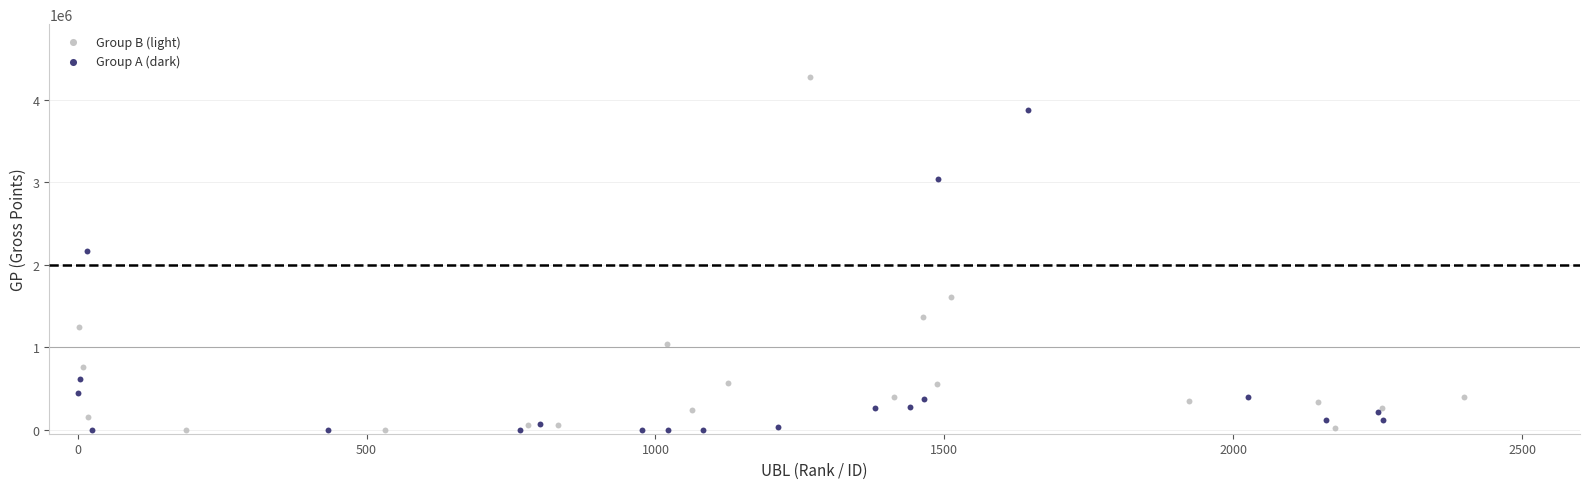

Which series contains the highest Y value?

Group B (light)